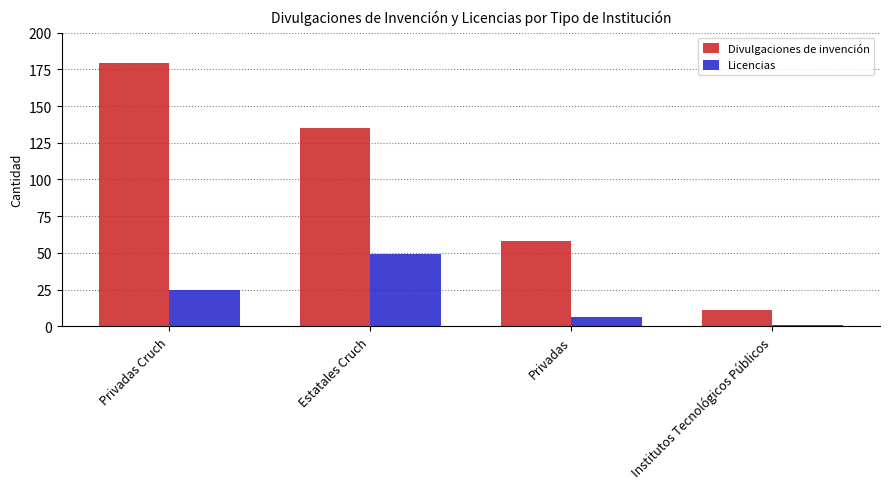

Which category has the highest value in the Licencias series?

Estatales Cruch